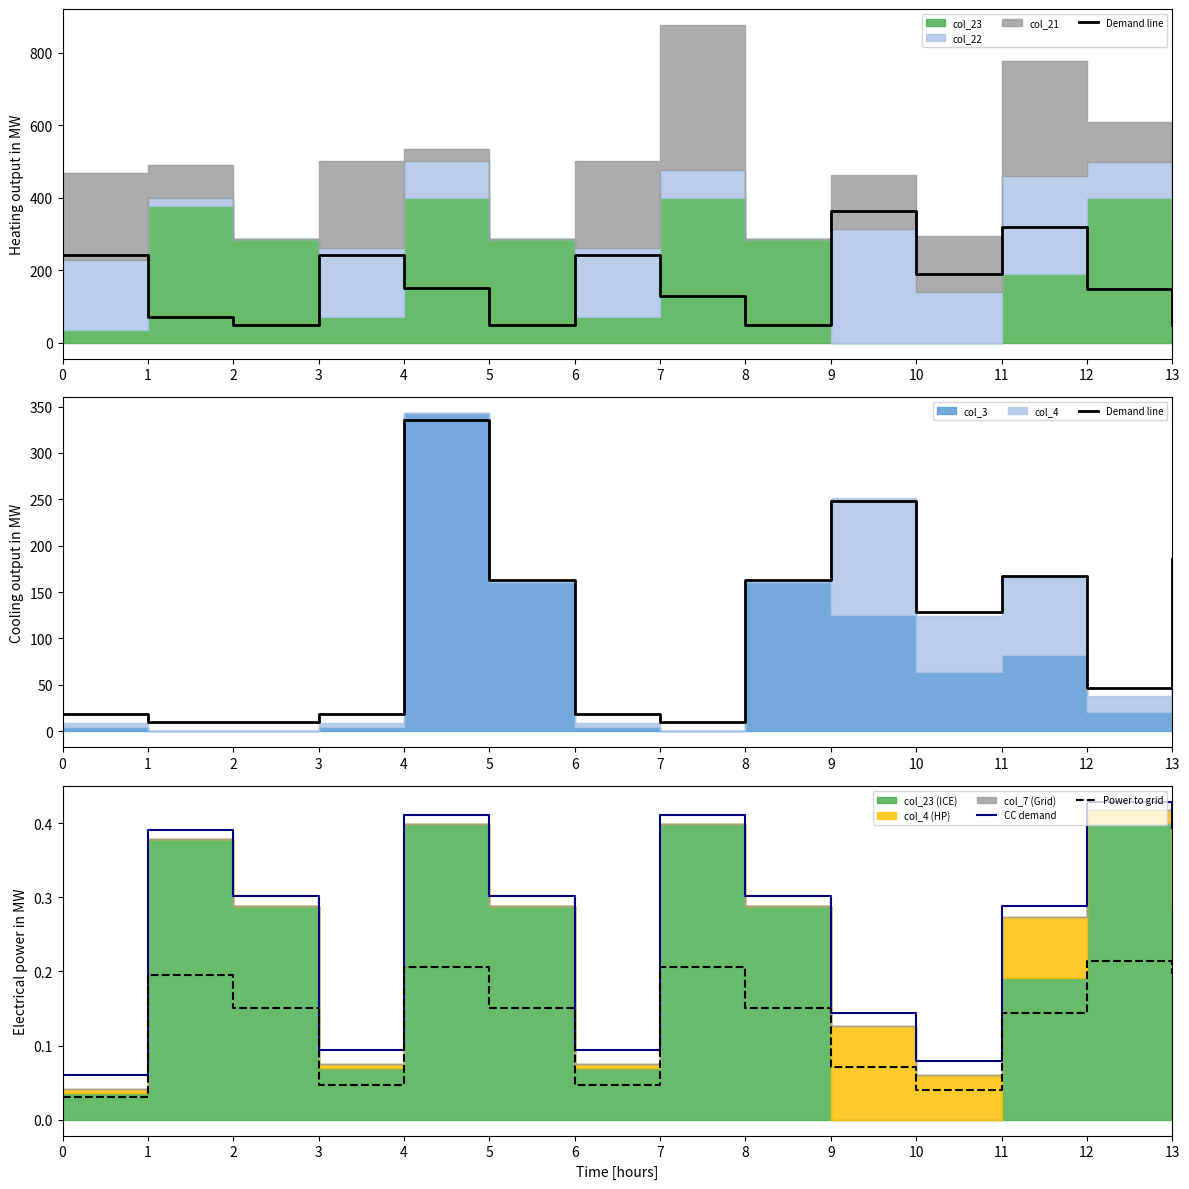

The CC demand series shows 0.4 at 11. True or false?

False